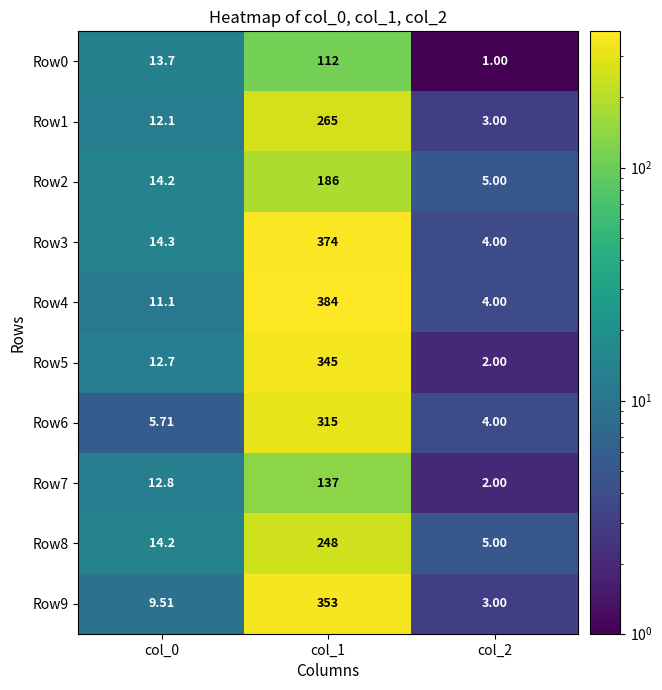

Is the value of Row5 at col_1 greater than the value of Row4 at col_2?

Yes